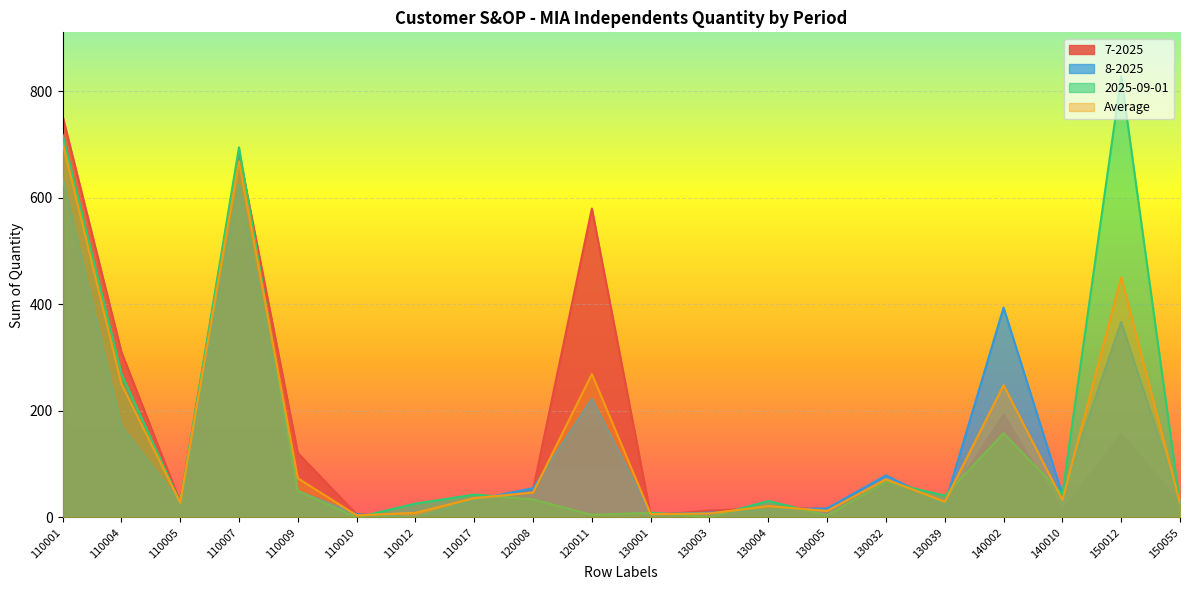

Is the value of 2025-09-01 at 130032 greater than the value of 7-2025 at 110017?

Yes